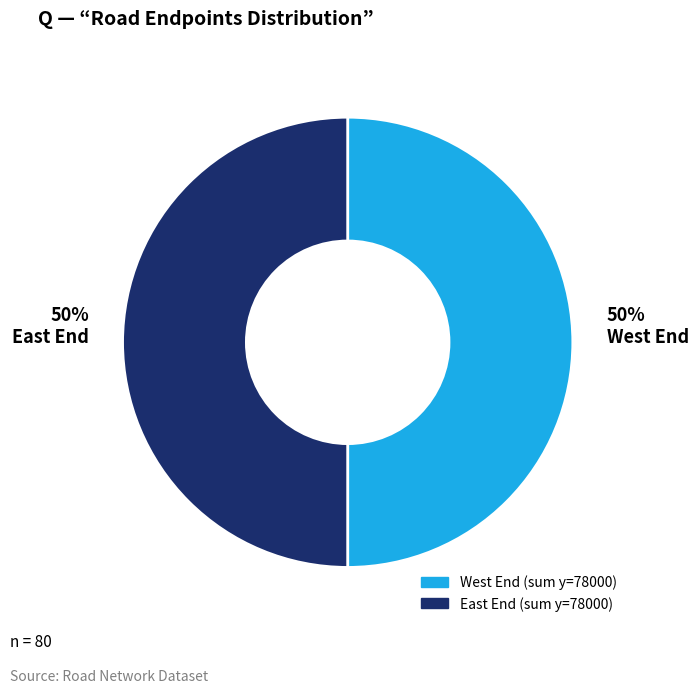

What is the ratio of the value at East End to the value at West End?

1.0